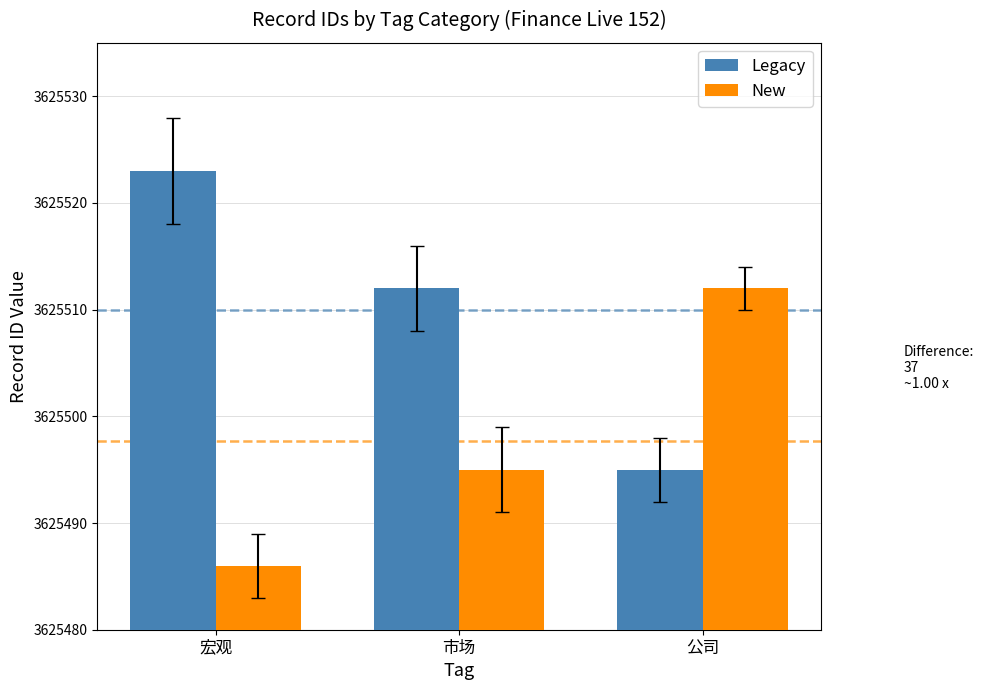

How many groups of bars are there?

3